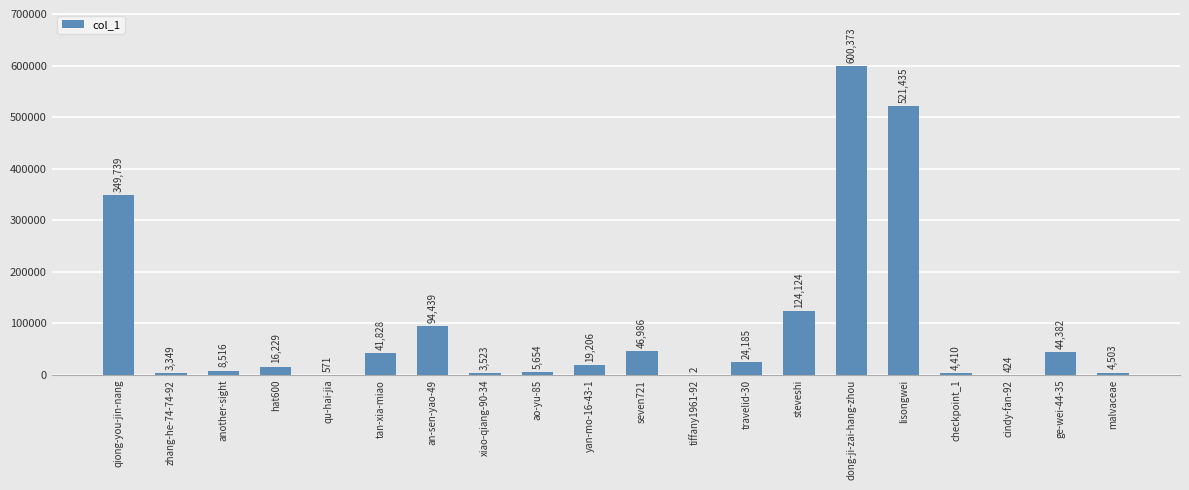

What is the change in value from checkpoint_1 to malvaceae?

+93